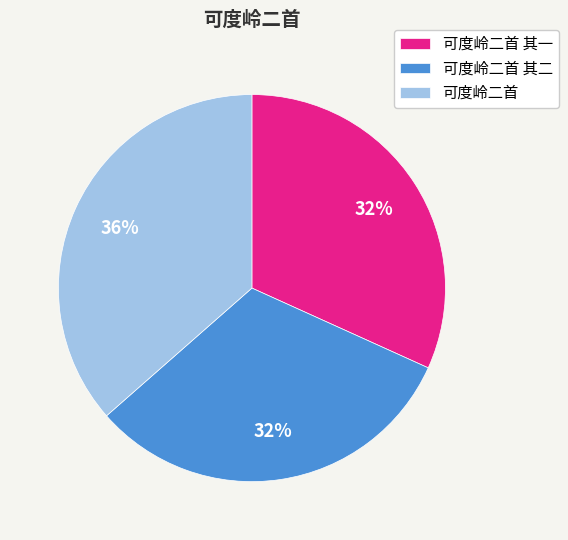

The 可度岭二首 slice represents 28% of the pie. True or false?

False